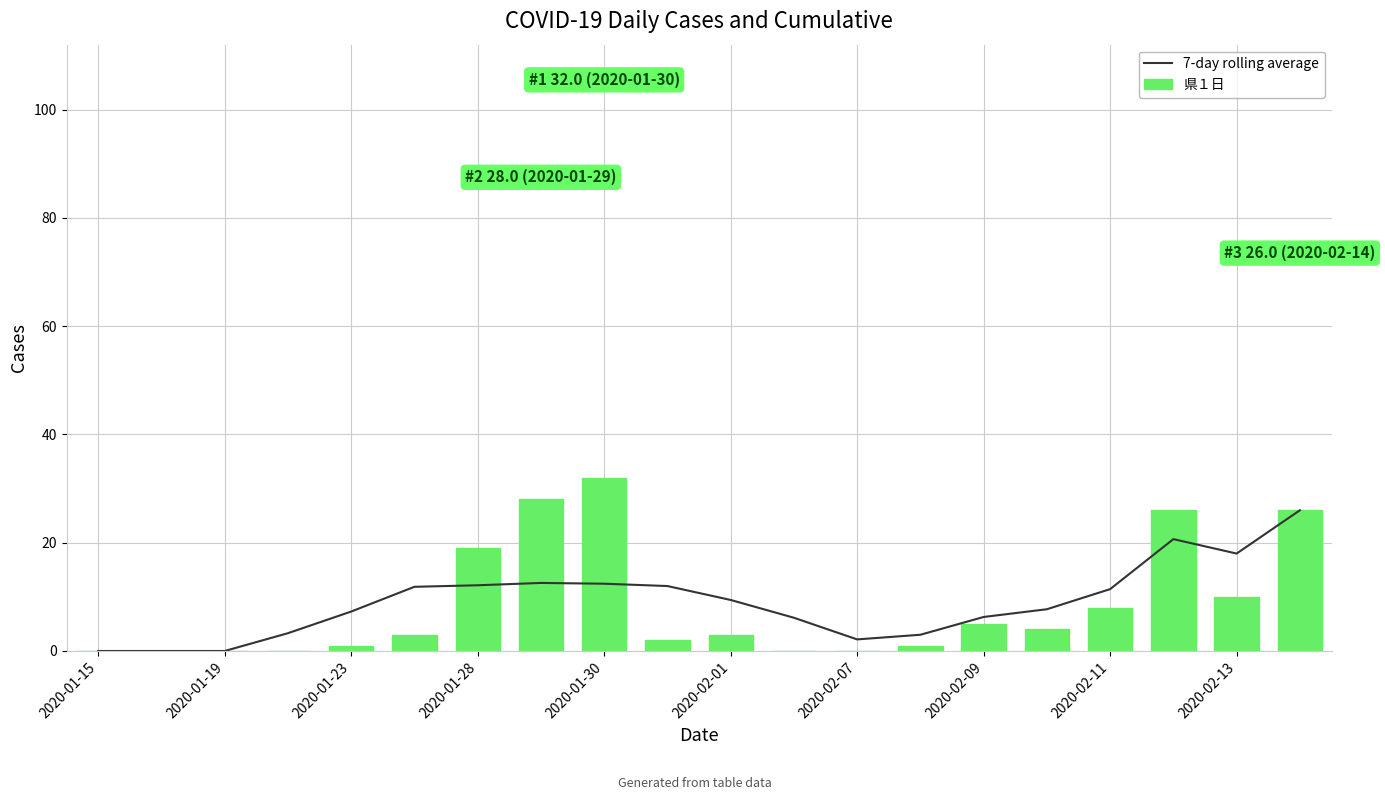

How many data points in 7-day rolling average are less than 9?

10